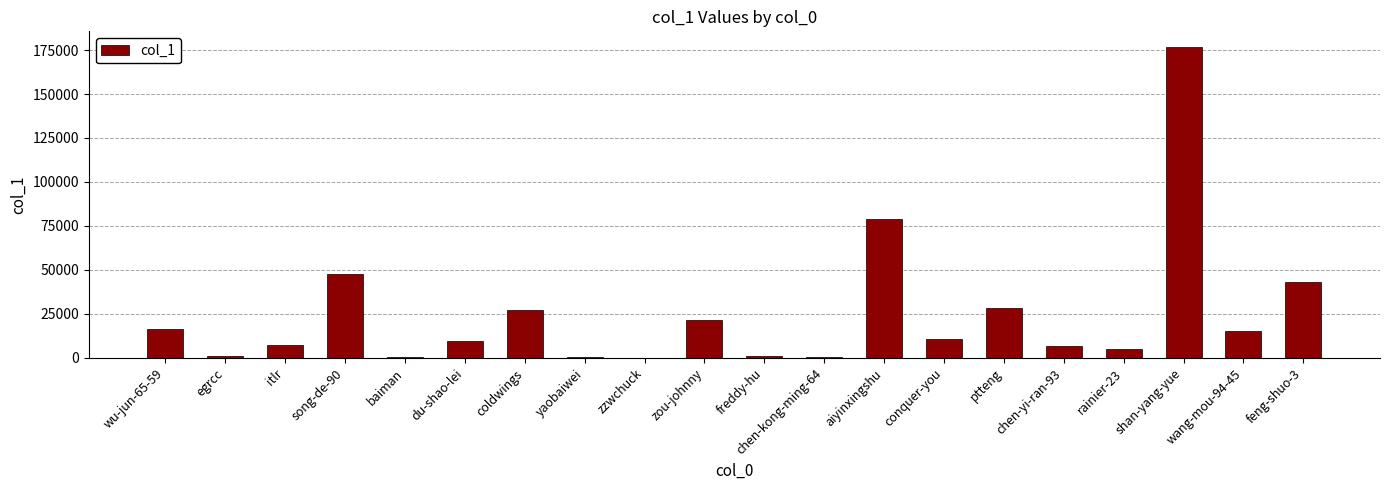

What is the sum of all values?

497918